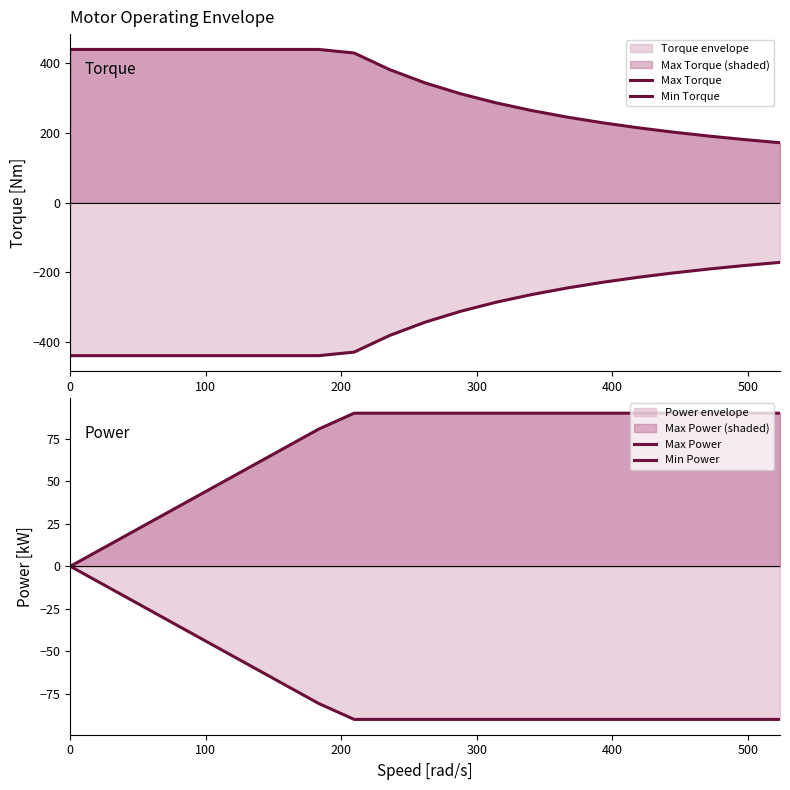

Which series has the largest total across all categories?

Max Torque